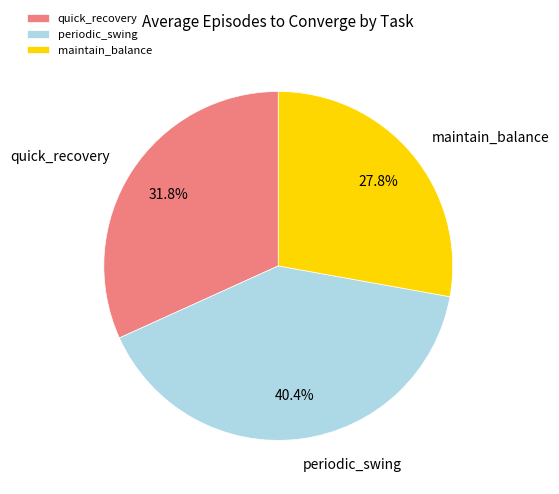

The maintain_balance slice represents 28% of the pie. True or false?

True